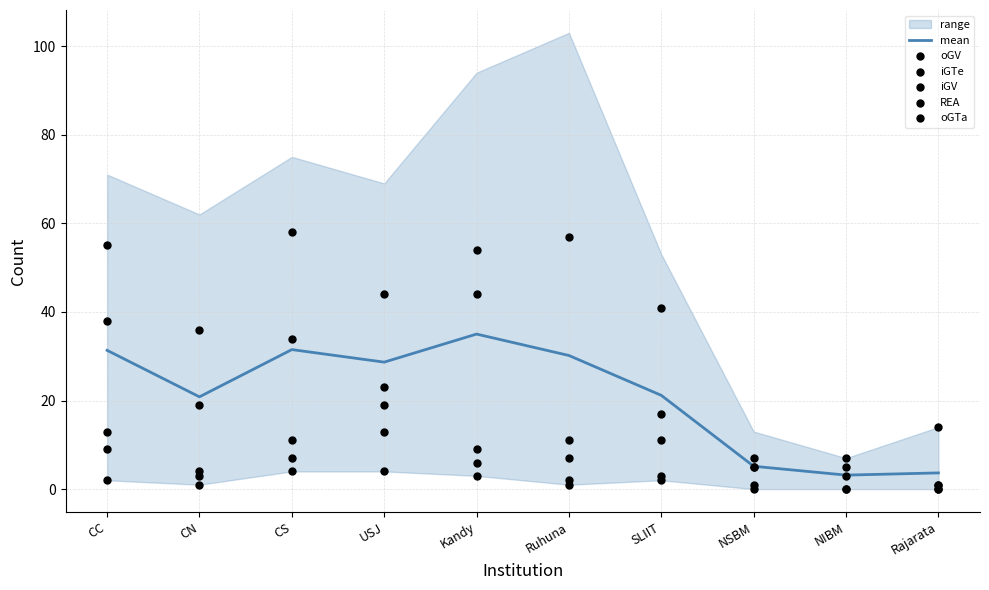

Which series has the largest Y range (max minus min)?

iGV